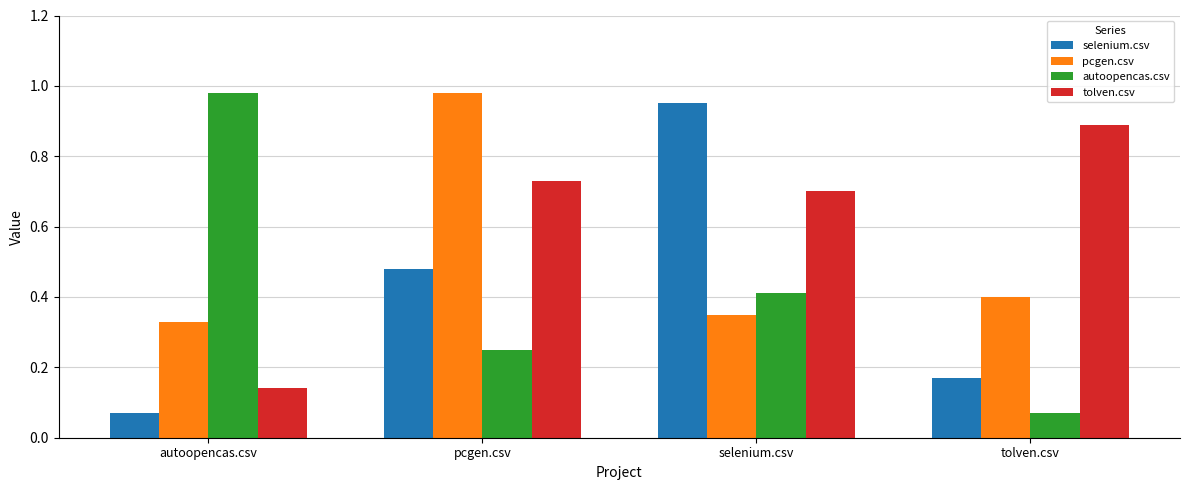

What position from the right is pcgen.csv?

3